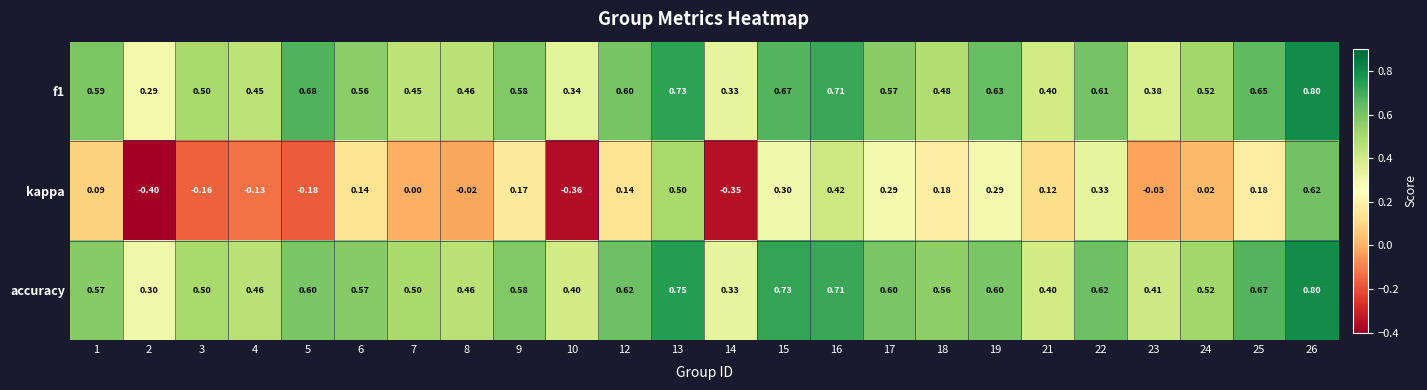

Is the value of accuracy at 1 greater than the value of kappa at 23?

Yes